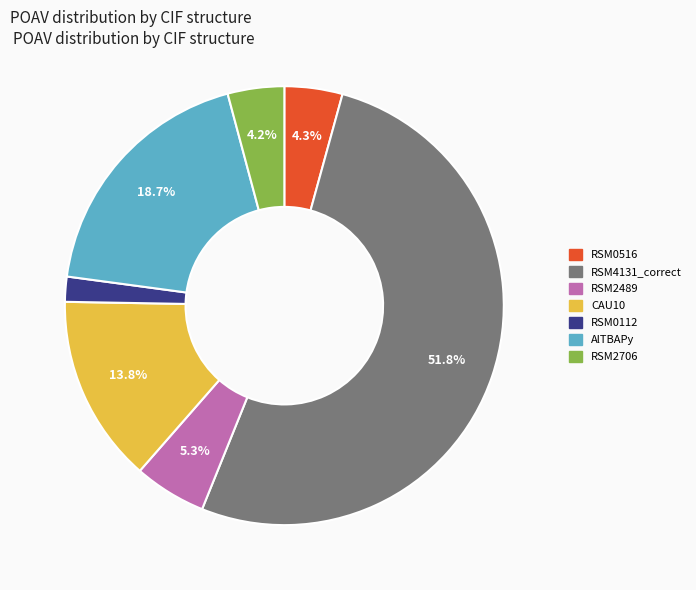

Does any single category account for the majority?

Yes